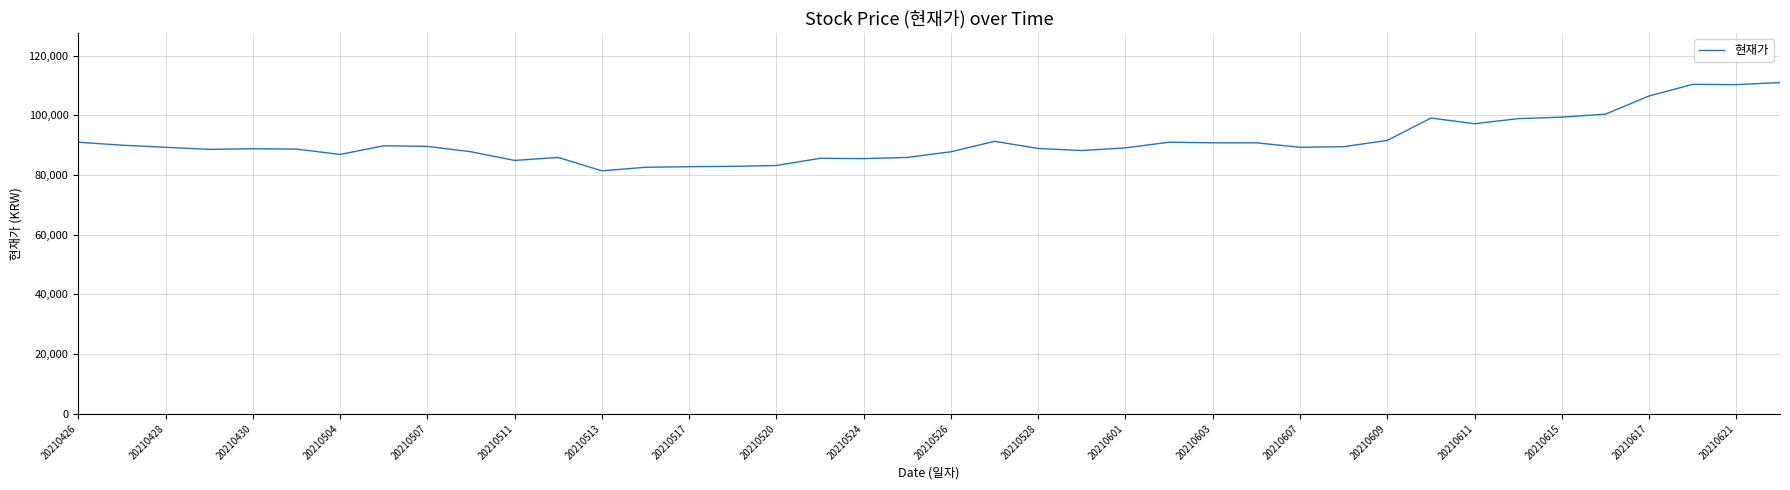

What is the maximum value shown in the chart?

111000